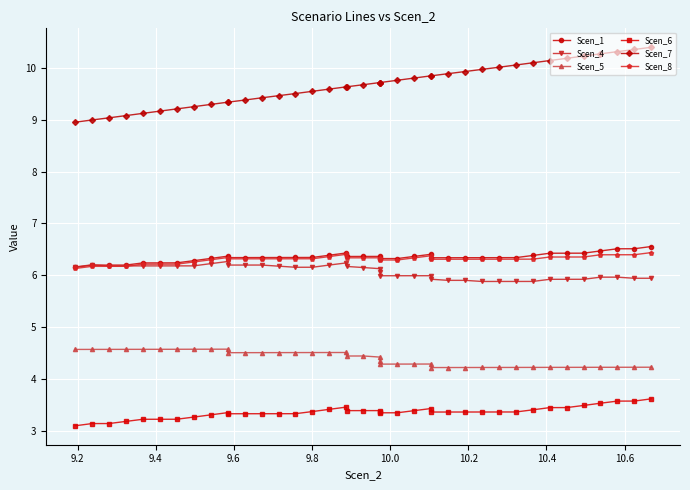

True or false: Scen_6 and Scen_4 cross at least once.

False